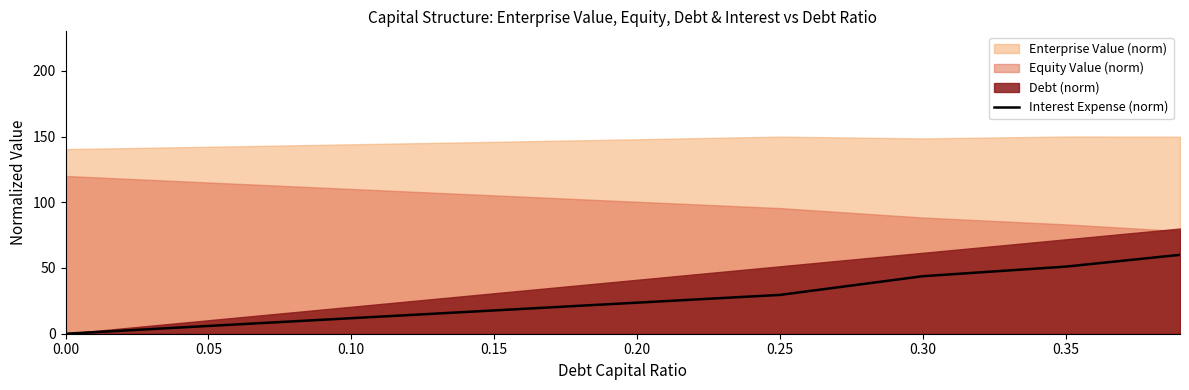

Count the number of values greater than 23.

5